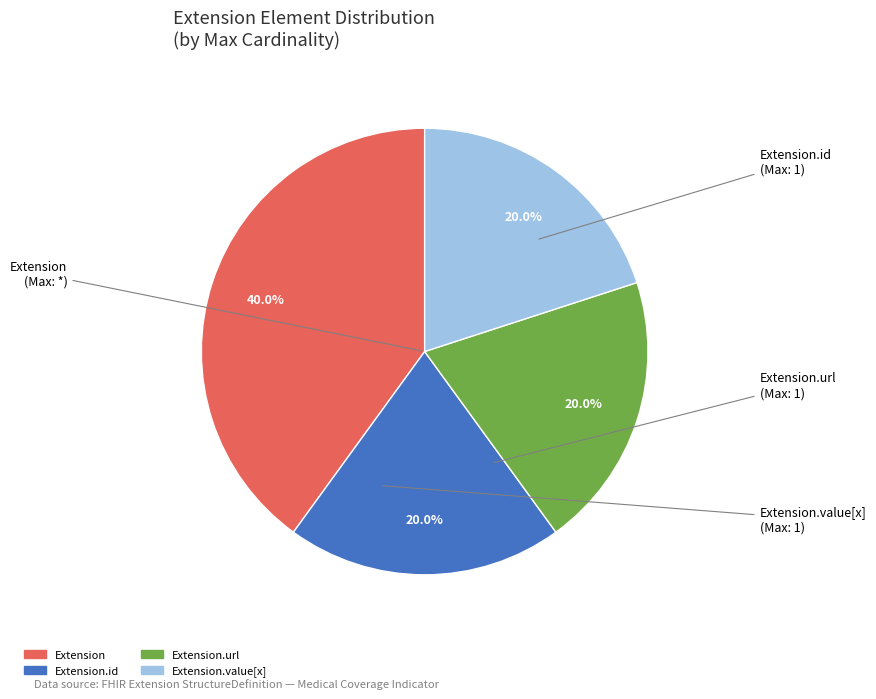

Is there any slice that represents more than half of the pie?

No